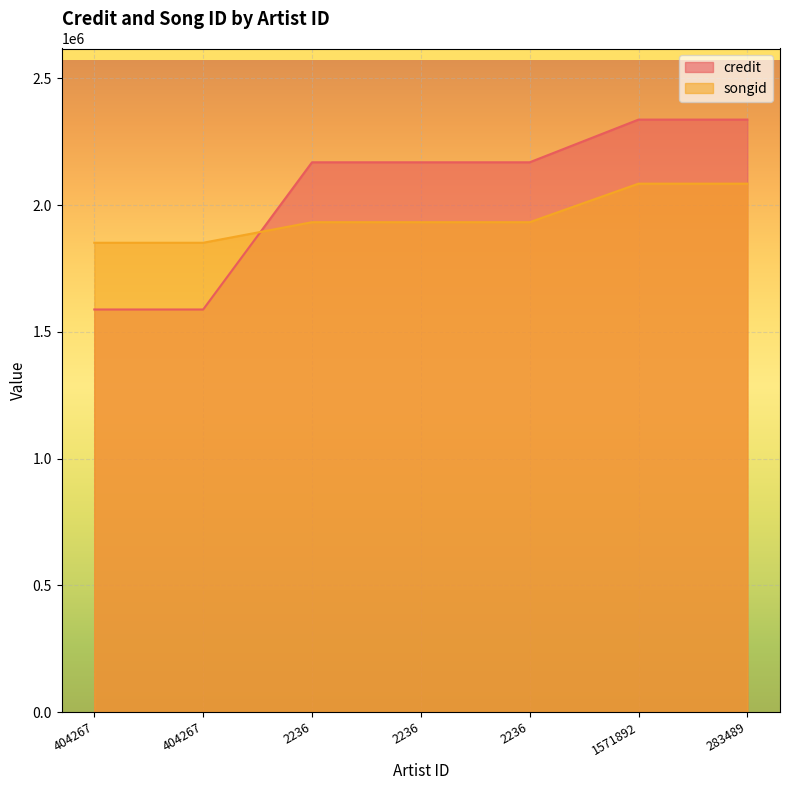

Rank the series at 283489 from lowest to highest value.

songid, credit